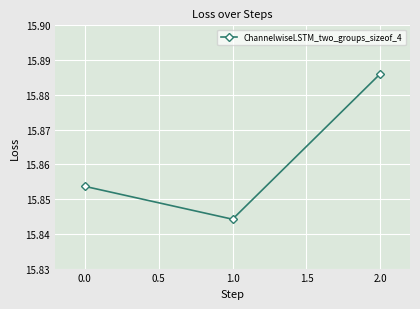

What is the label of the 3rd point from the right?

0.0